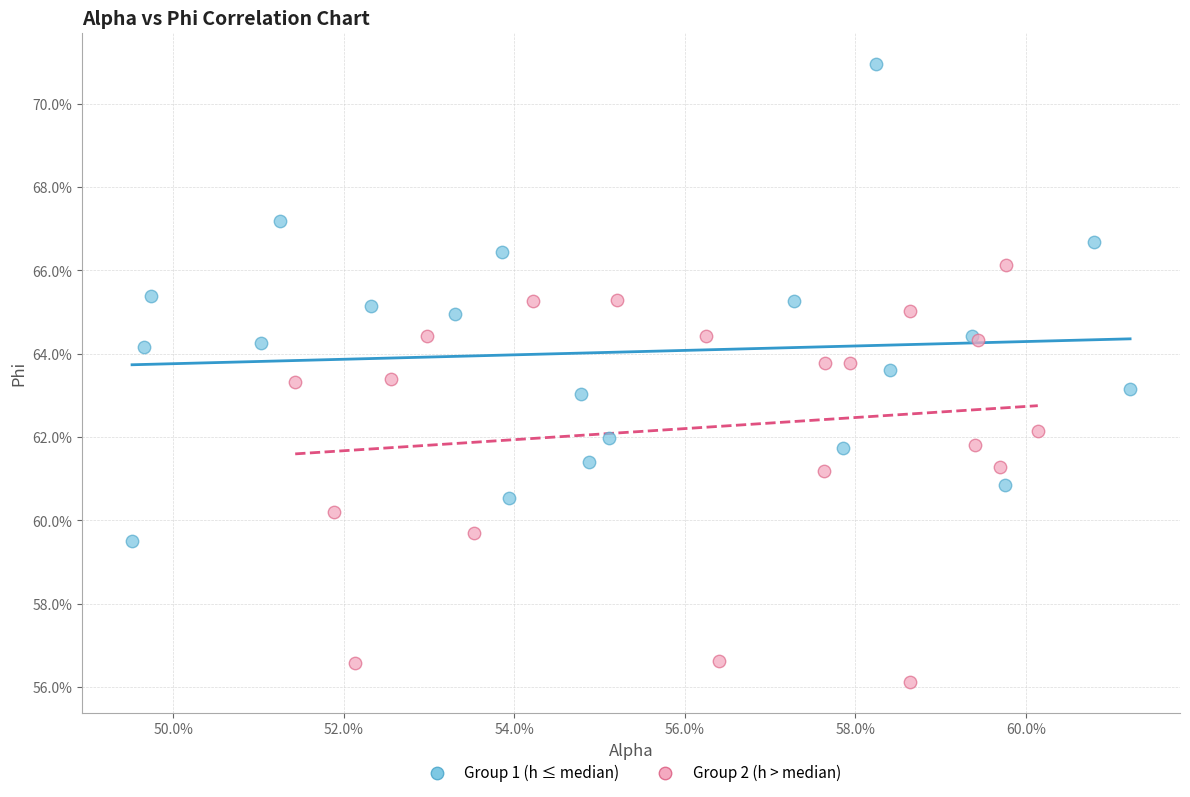

What are all the series names shown in the legend?

Group 1 (h ≤ median), Group 2 (h > median)